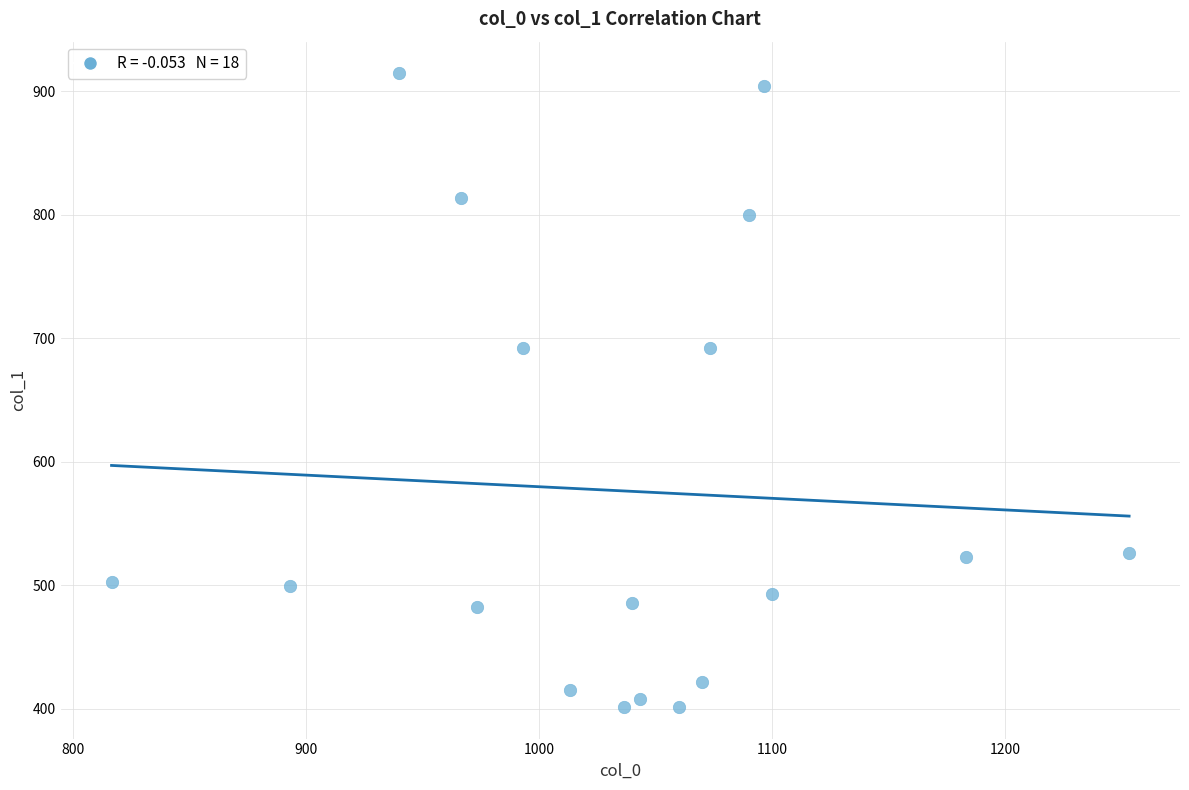

What is the range of X values (max minus min)?

436.7